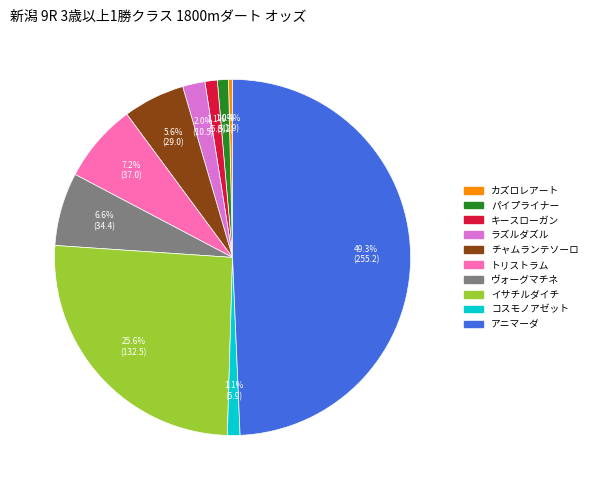

What is the ratio of the value at ヴォーグマチネ to the value at カズロレアート?

18.1